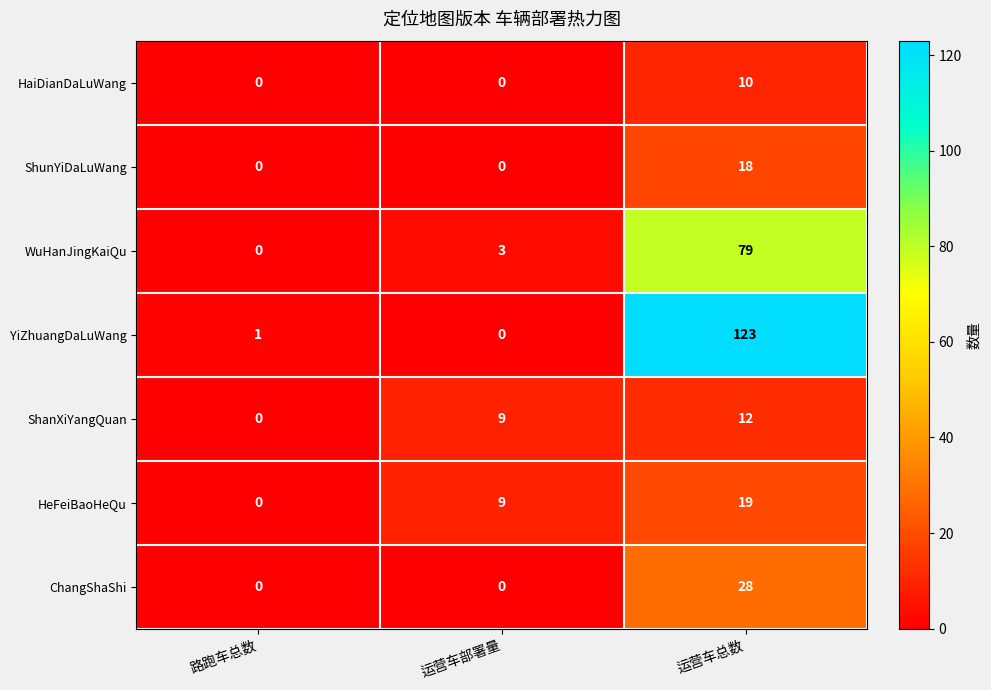

At which category is the sum across all series the highest?

运营车总数